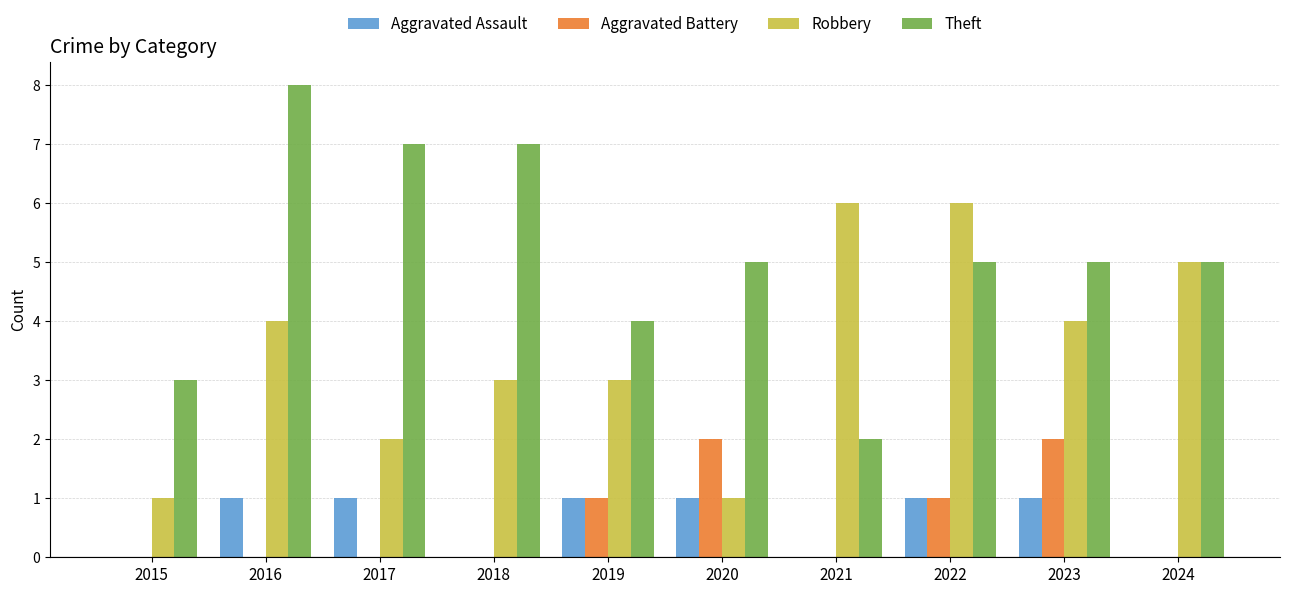

Is the value of Aggravated Assault at 2022 greater than the value of Robbery at 2024?

No